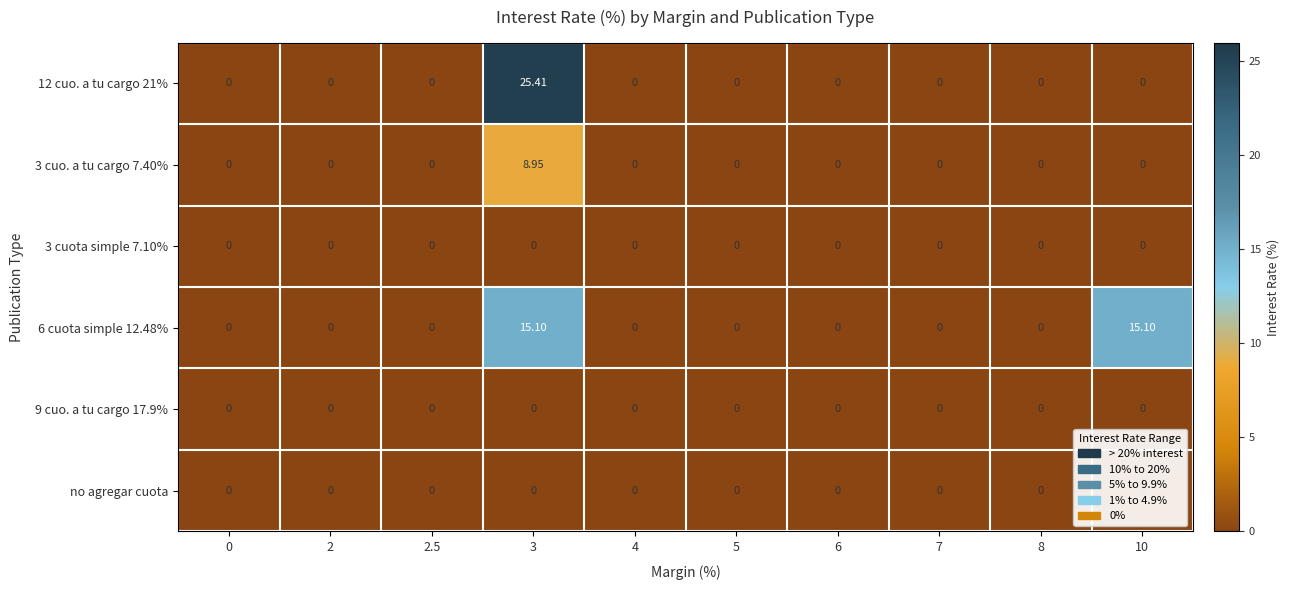

Which series has the largest total across all categories?

row_3